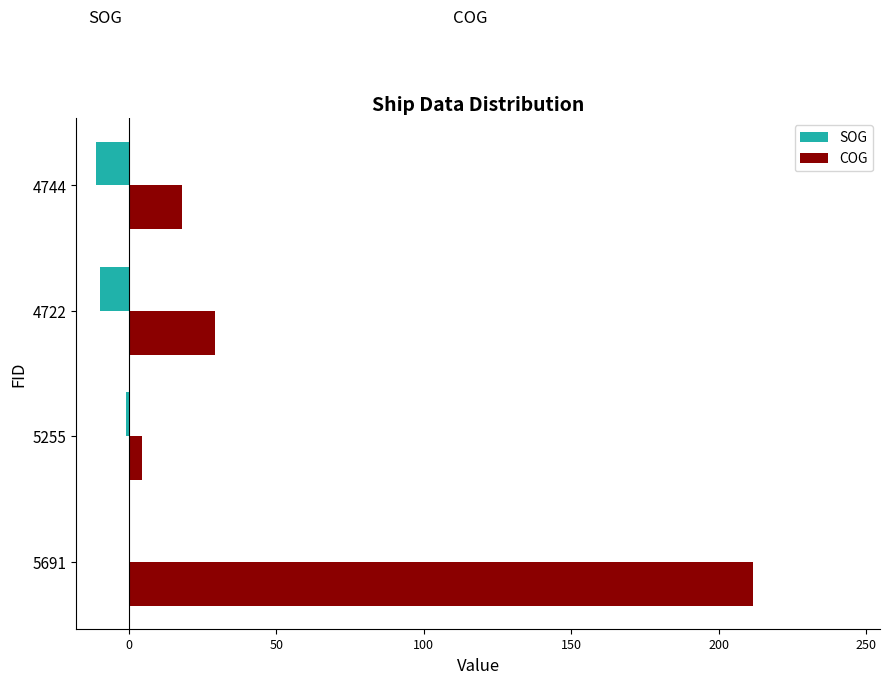

Is it true that SOG equals -0.1 at 5691?

True